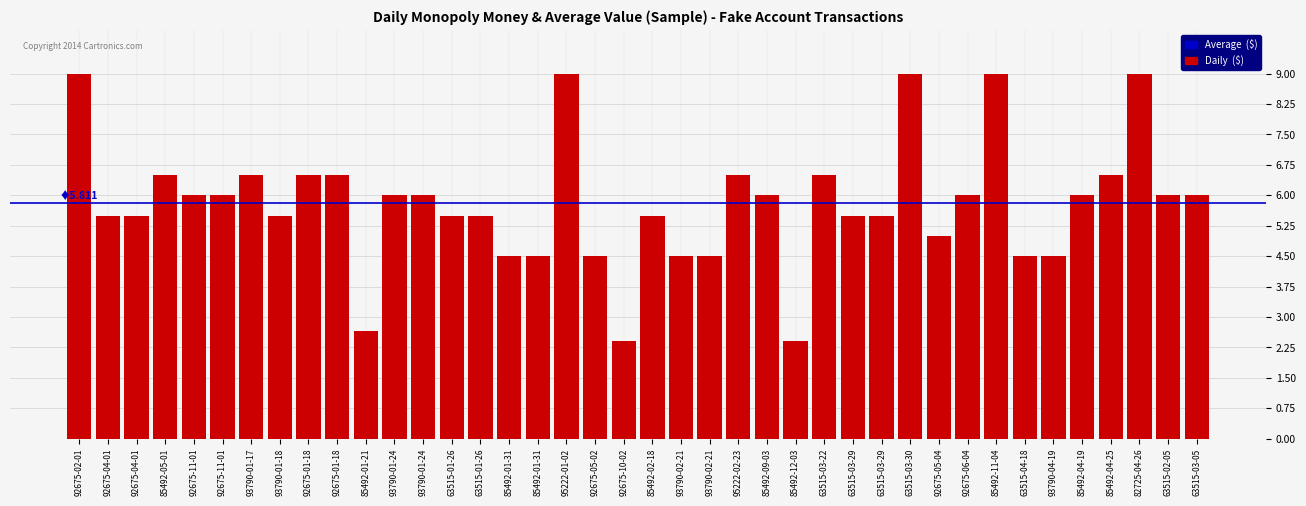

How many data points does each series have?

40